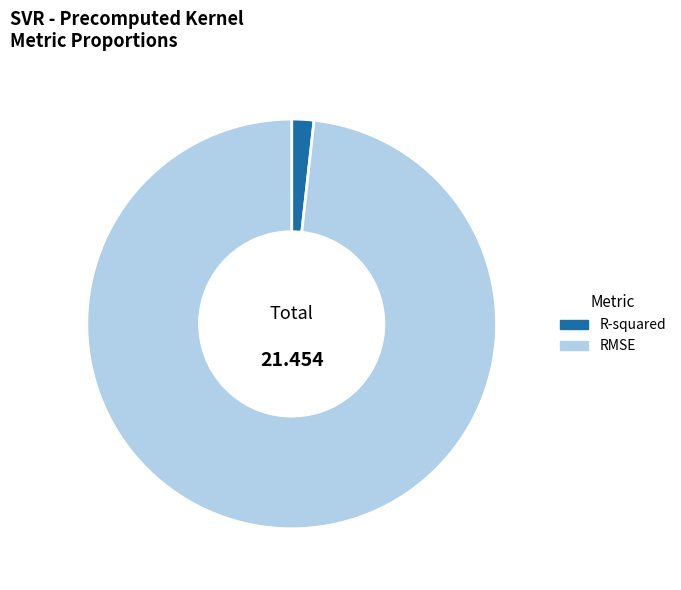

How many segments does this pie chart have?

2